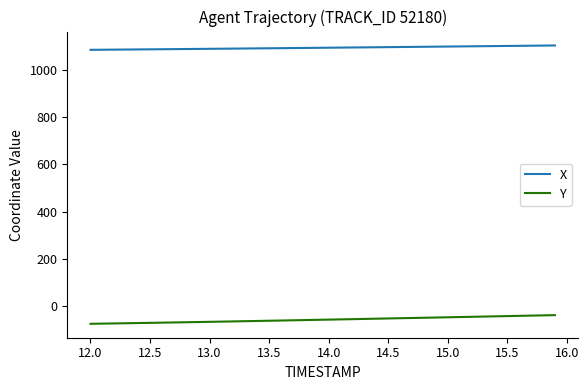

What is the smallest value displayed?

-73.8